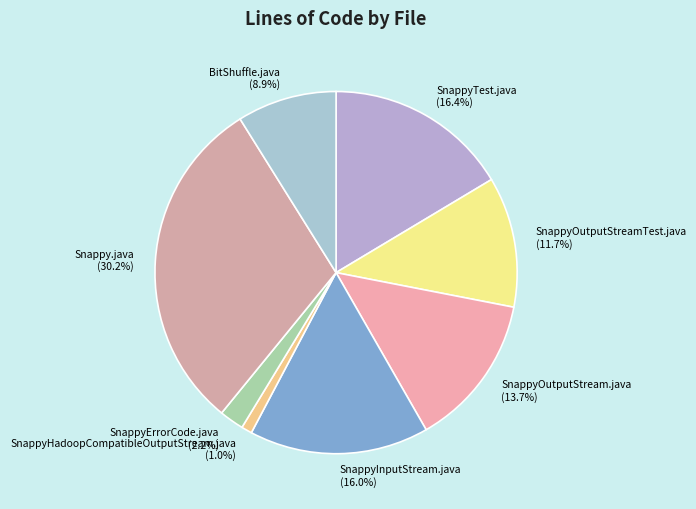

What is the largest slice in the pie chart?

Snappy.java